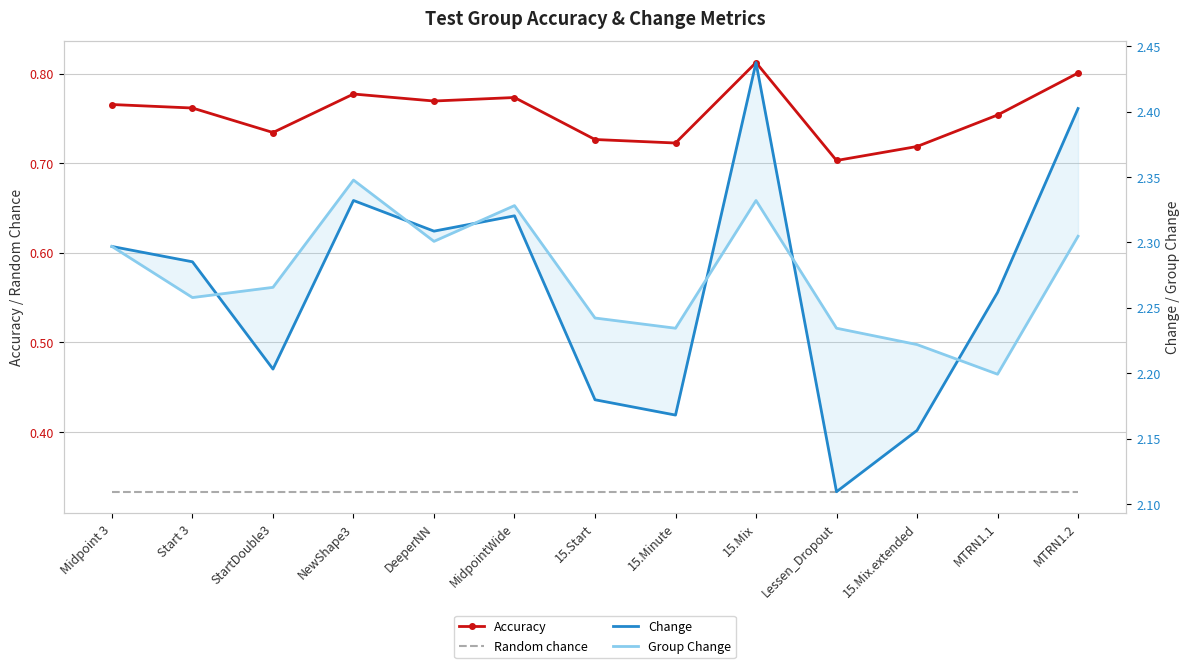

How many intersections are there between Group Change and Change?

6